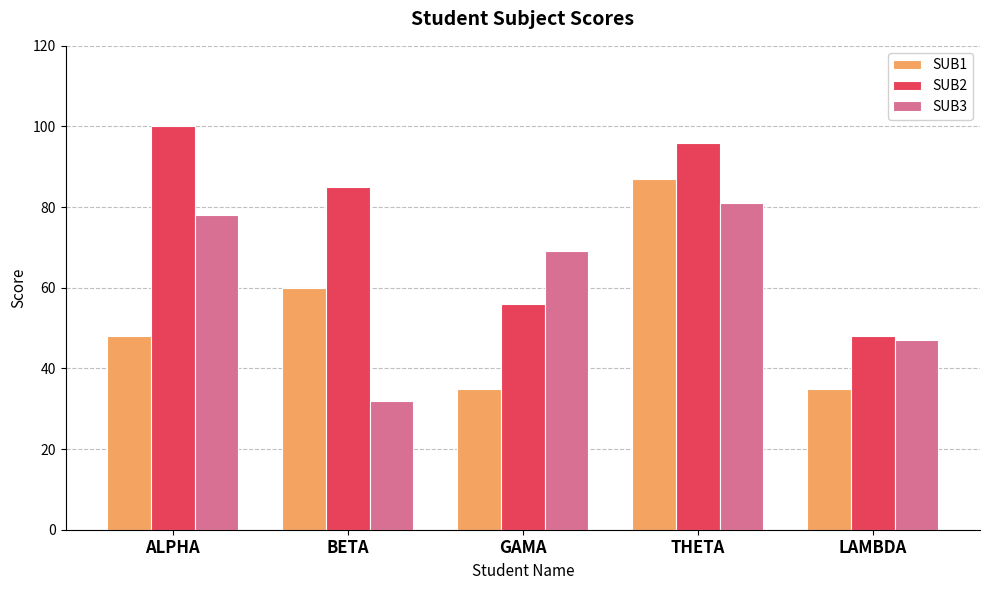

Which series has the largest total across all categories?

SUB2